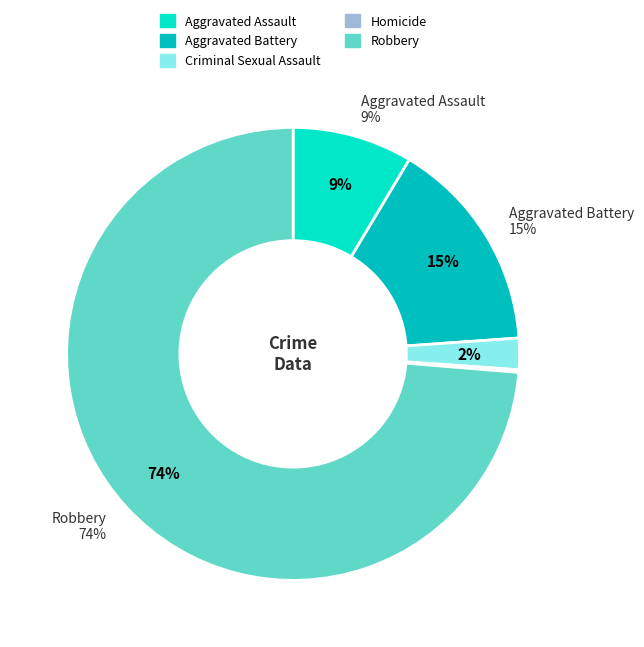

To the nearest percent, what is the difference between the Criminal Sexual Assault and Aggravated Battery slice percentages?

13%